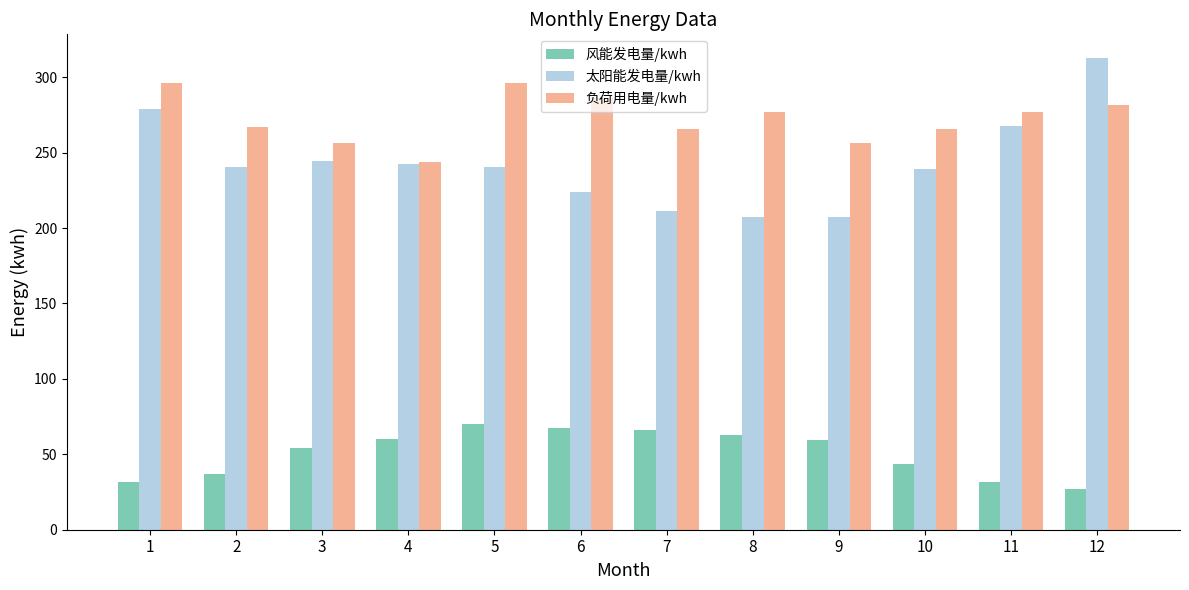

What is the value of the 负荷用电量/kwh bar at the 7th from the left?

265.5